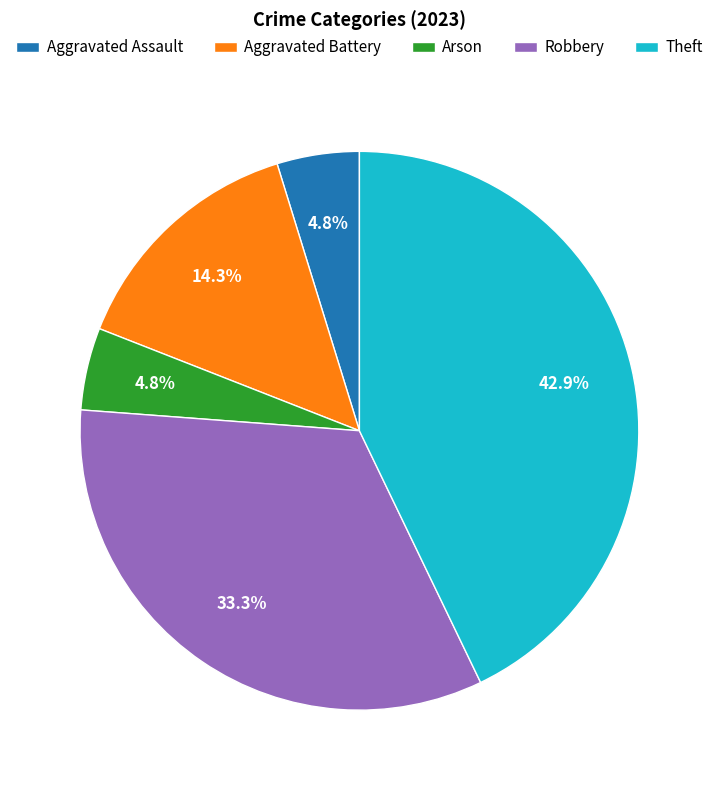

Which has a higher value, Robbery or Aggravated Battery?

Robbery